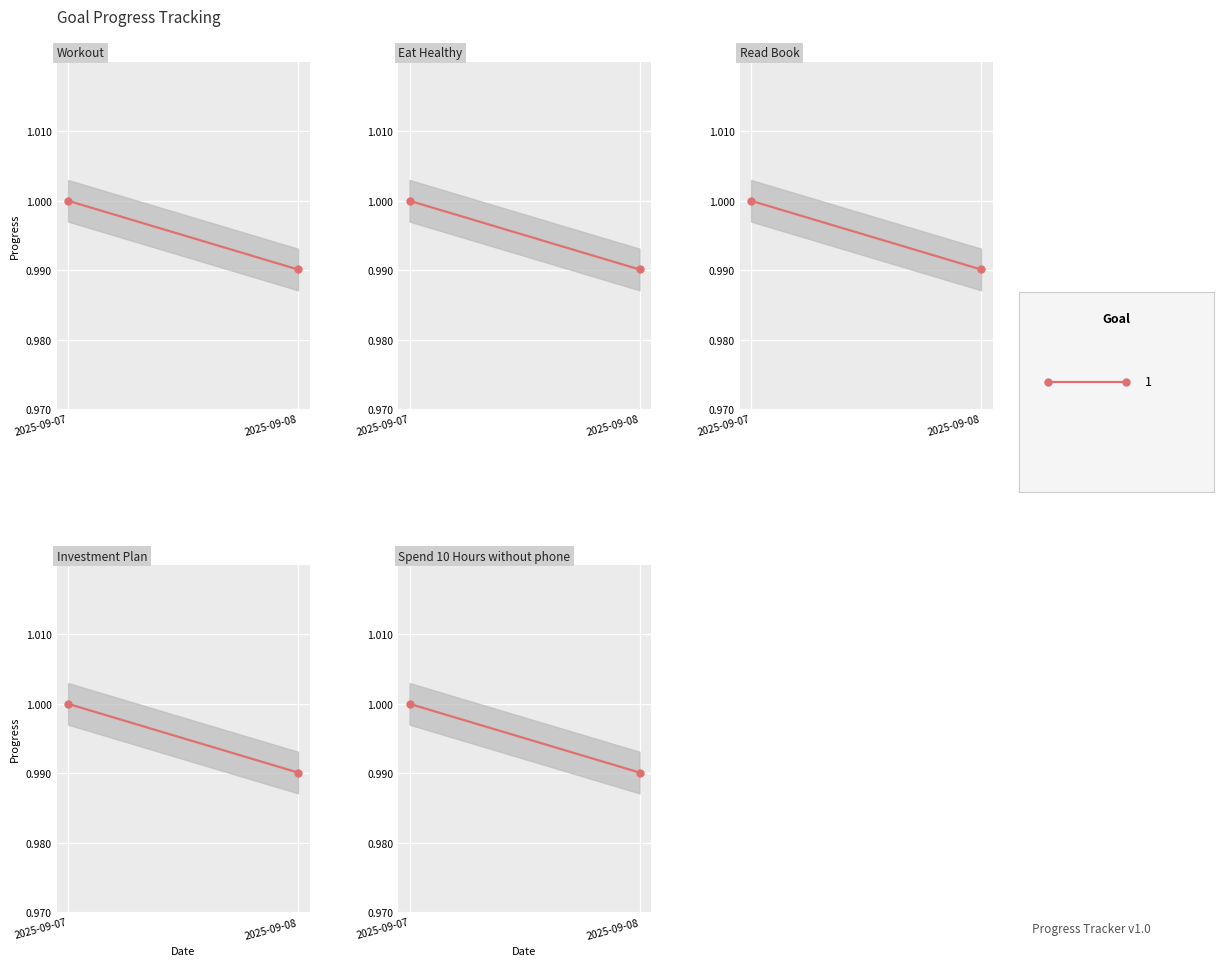

How many Investment Plan values are between 0 and 1?

2